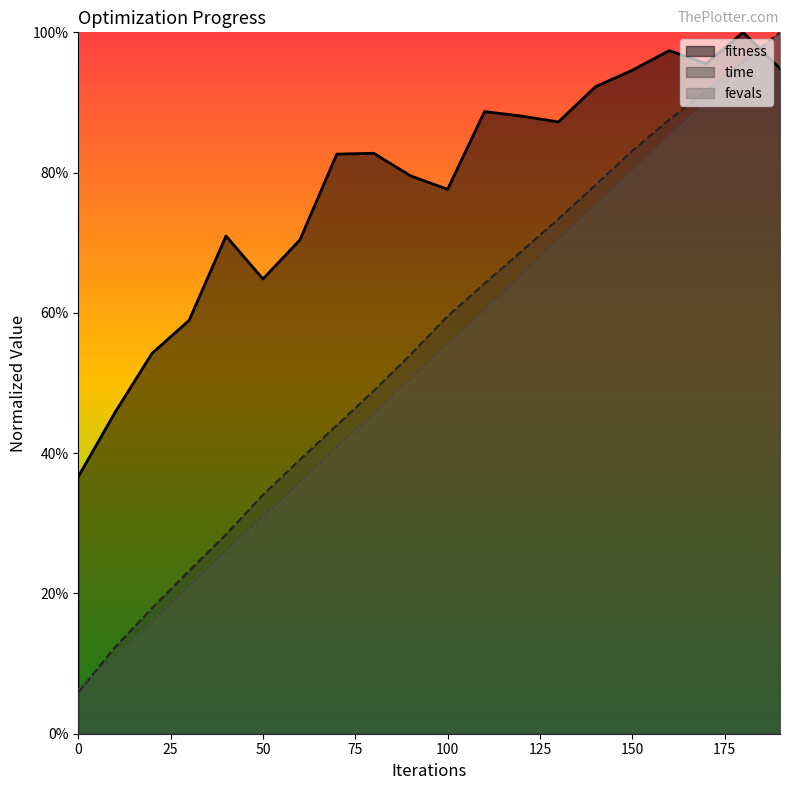

What is the spread (max minus min) of values at 40?

0.4